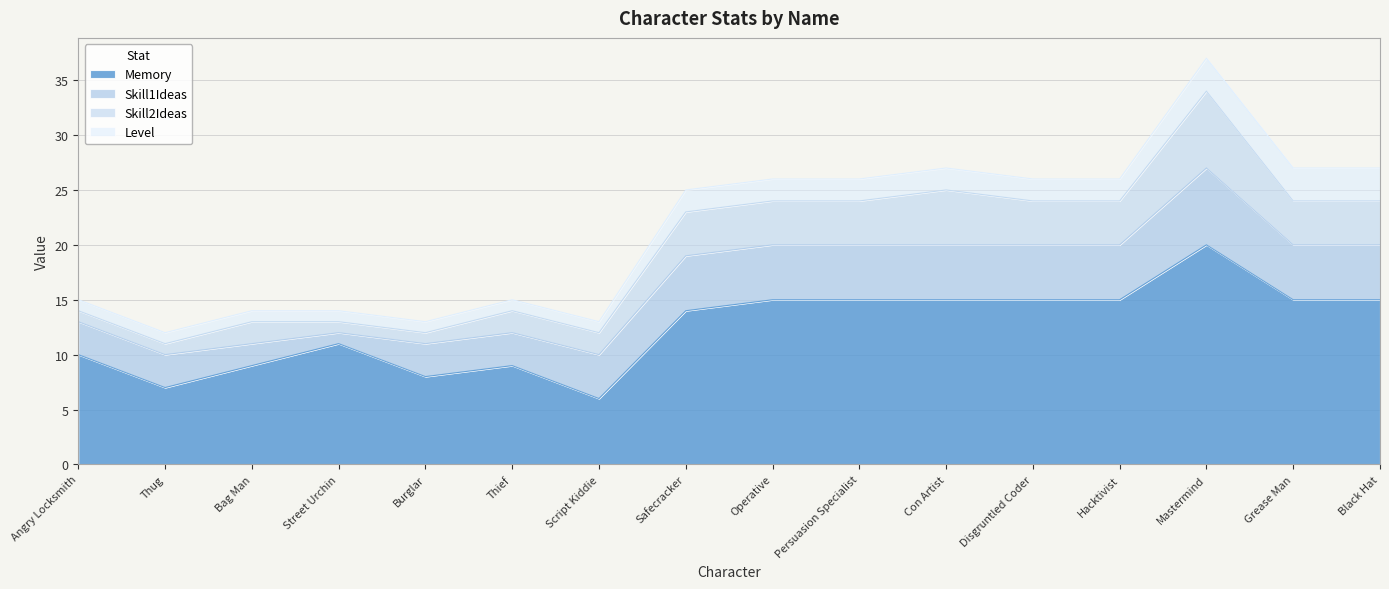

Reading left to right, what are all the values shown in this chart?

Memory: 10	7	9	11	8	9	6	14	15	15	15	15	15	20	15	15
Skill1Ideas: 3	3	2	1	3	3	4	5	5	5	5	5	5	7	5	5
Skill2Ideas: 1	1	2	1	1	2	2	4	4	4	5	4	4	7	4	4
Level: 1	1	1	1	1	1	1	2	2	2	2	2	2	3	3	3